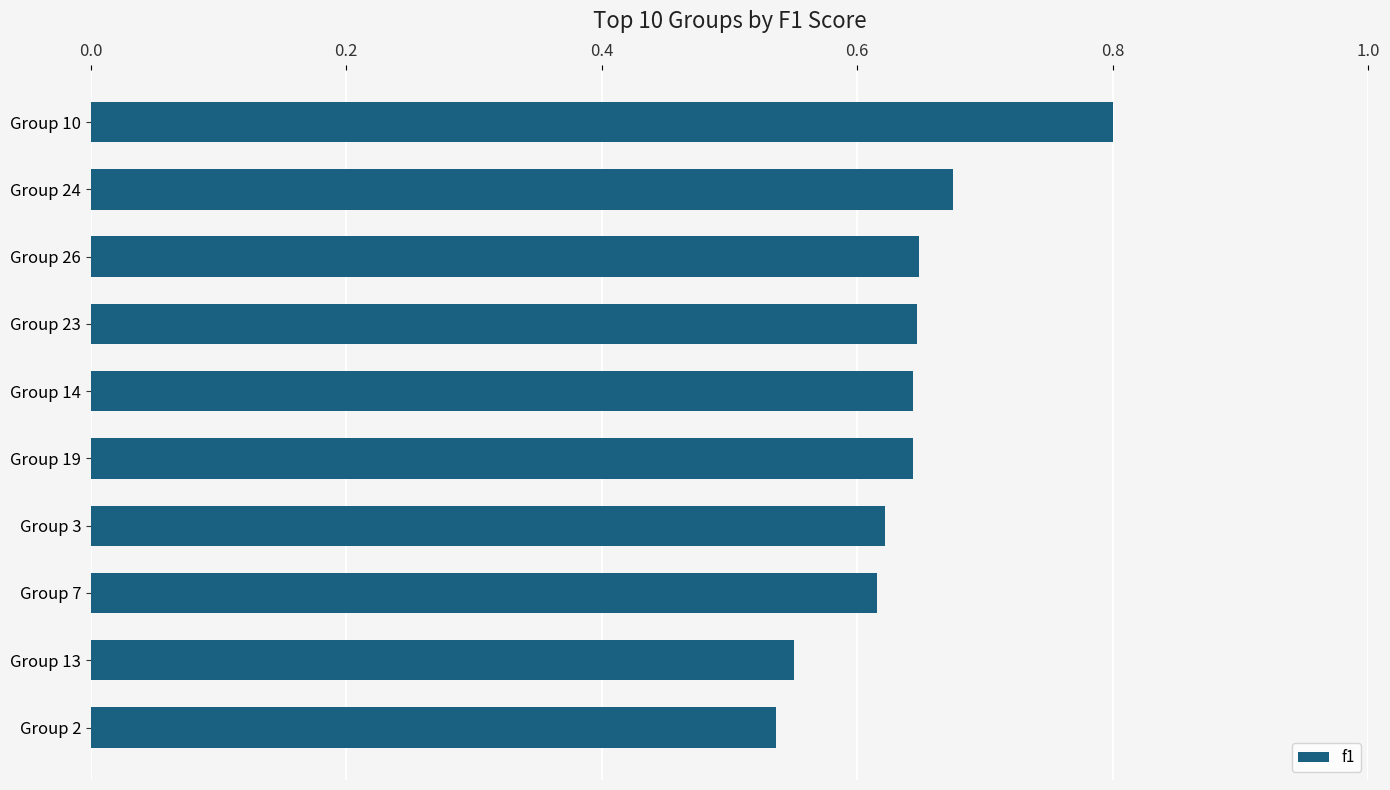

What is the greatest value displayed?

0.8